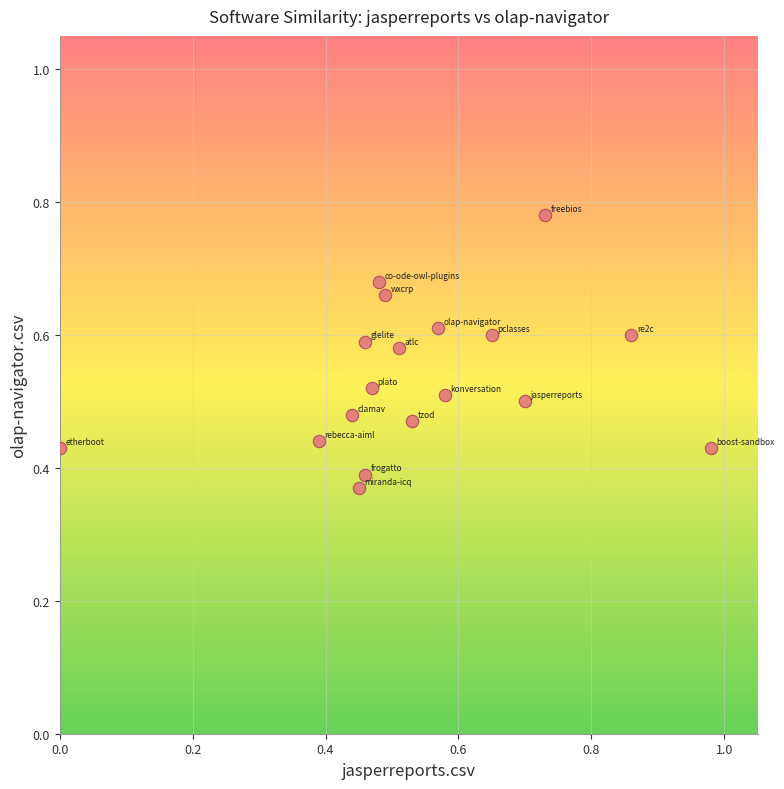

What is the range of X values (max minus min)?

1.0